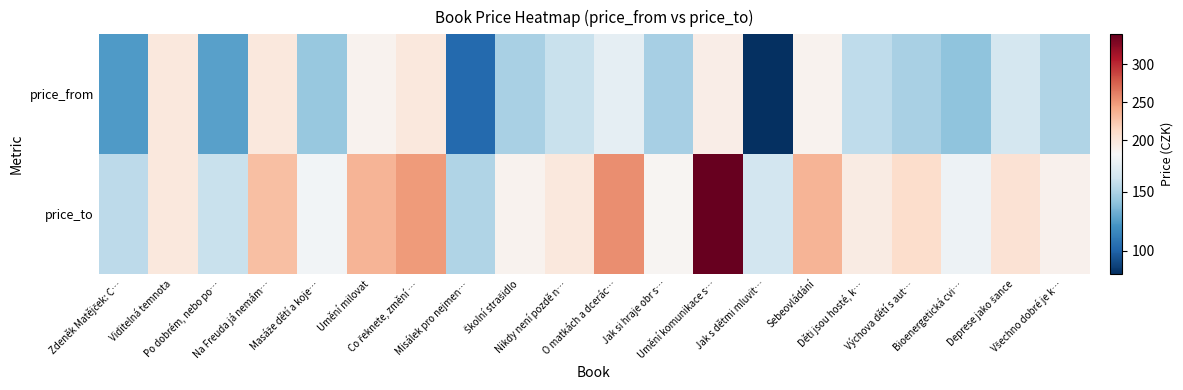

Which series has the widest spread of values?

price_to